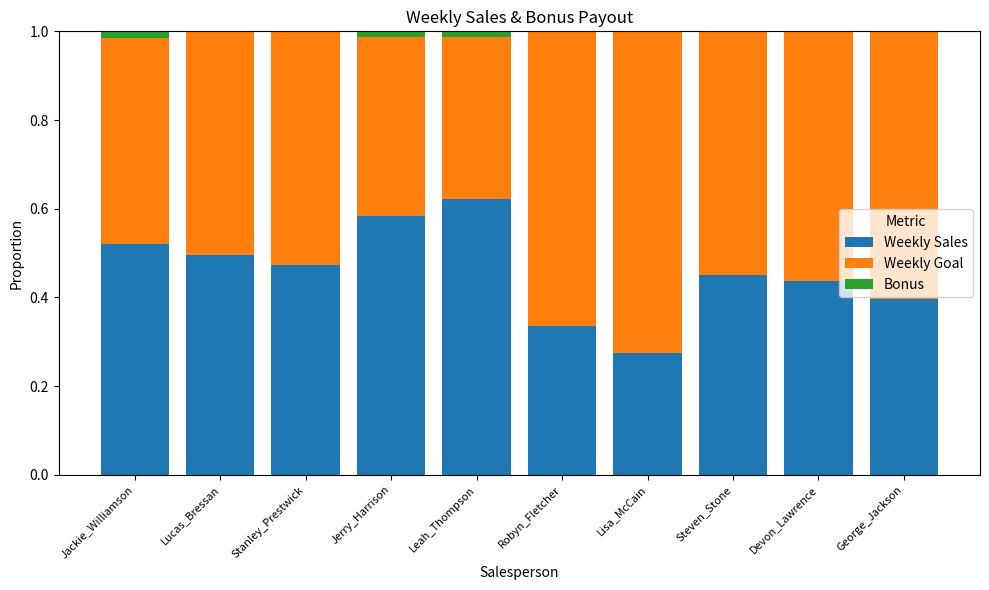

What is the total value across all series at Lucas_Bressan?

1.0